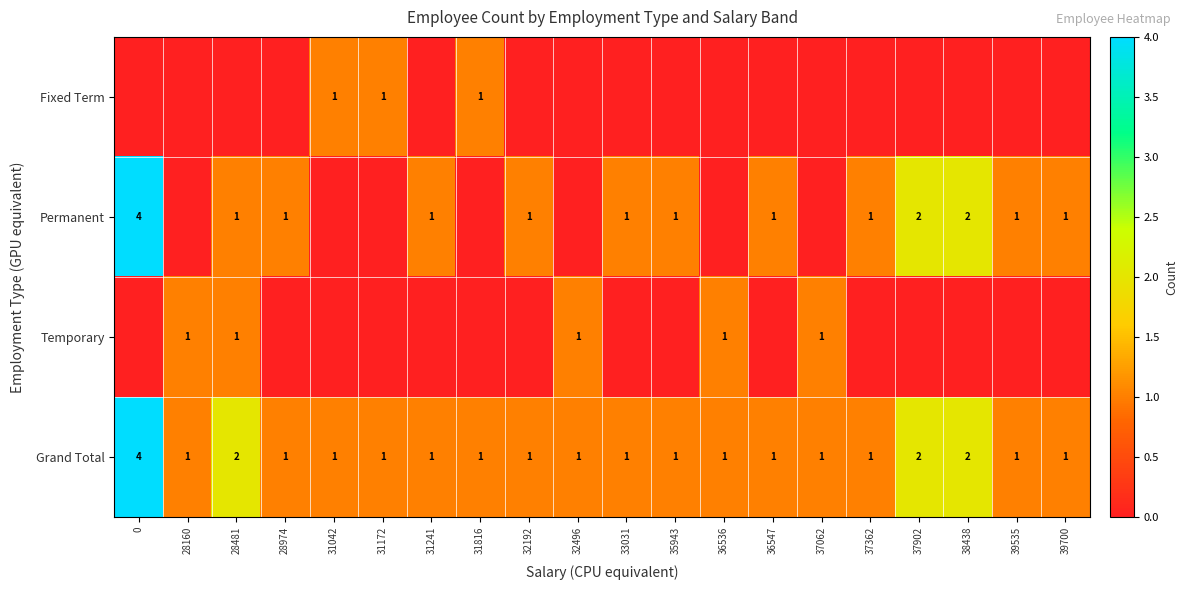

Is it true that Grand Total equals 0 at 35943?

False